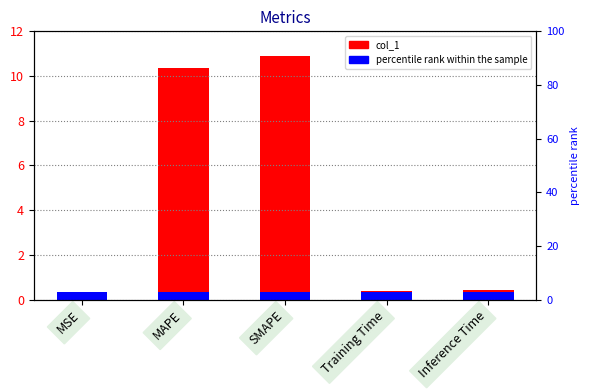

Are the bars horizontal?

No